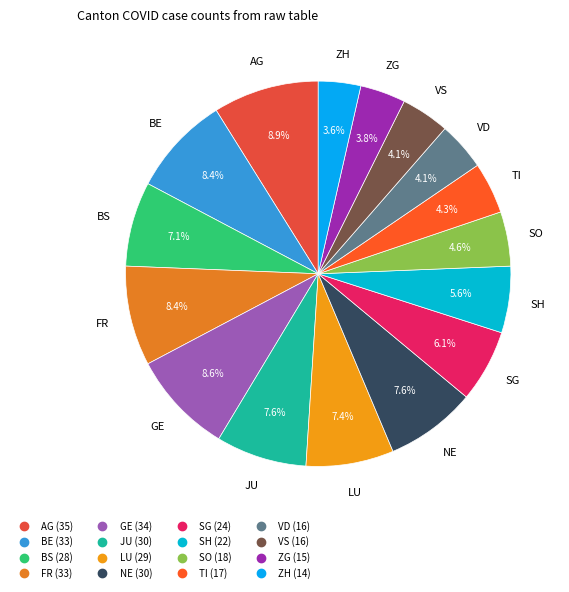

How many slices are in this pie chart?

16